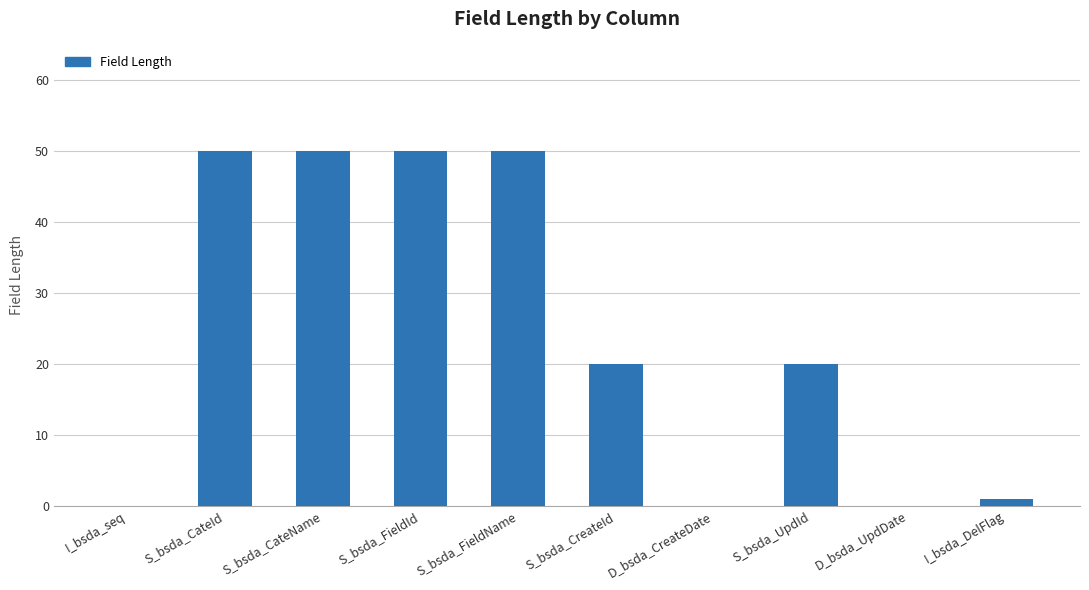

Is it true that the value at D_bsda_CreateDate is 0?

True